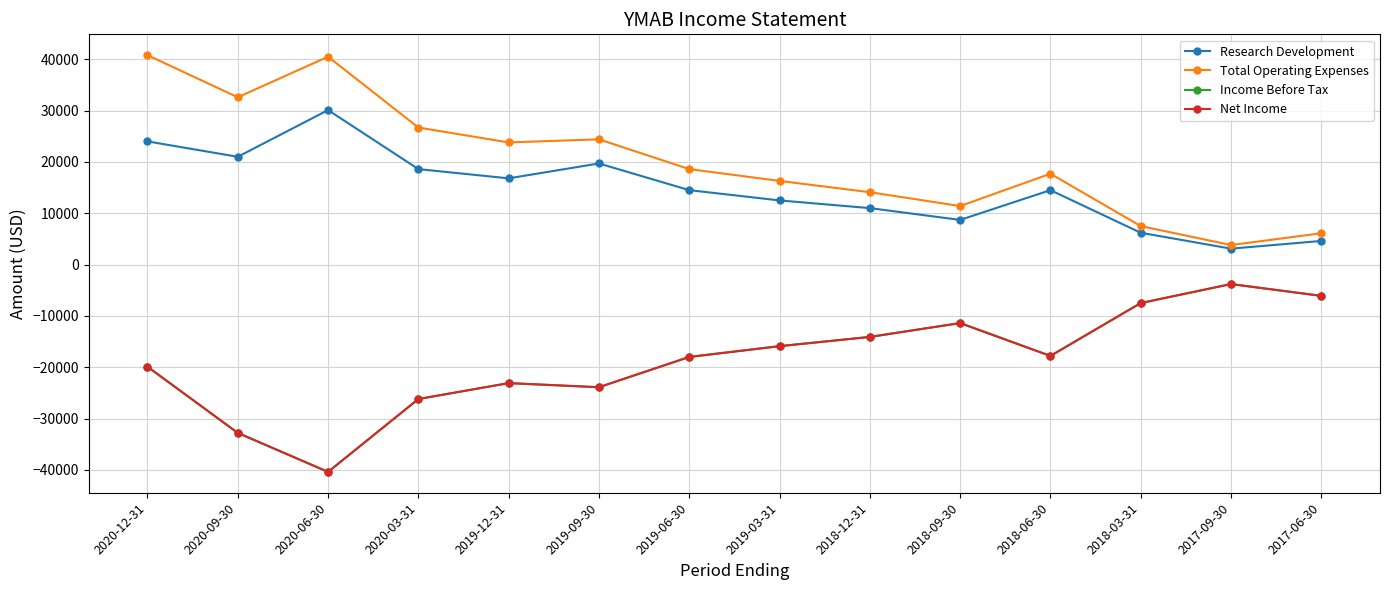

True or false: Research Development and Total Operating Expenses intersect in this chart.

False